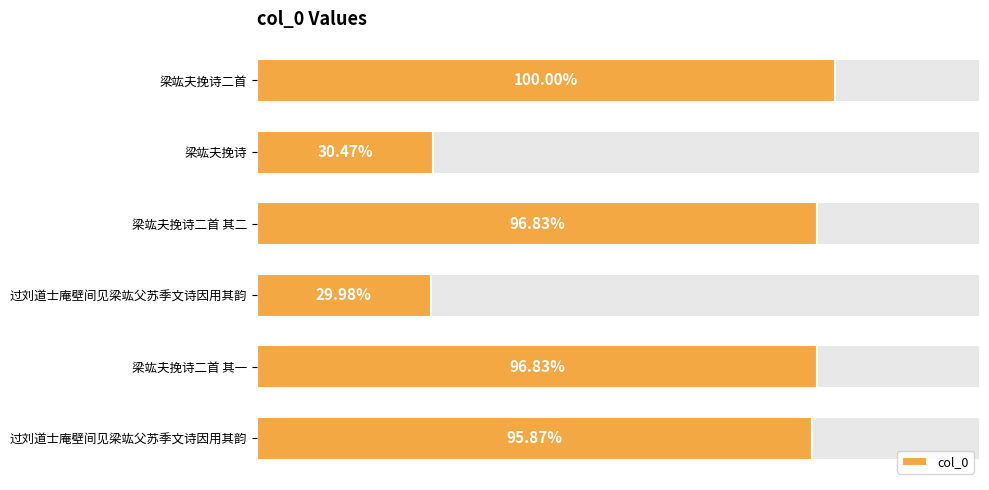

Does the chart contain any negative values?

No